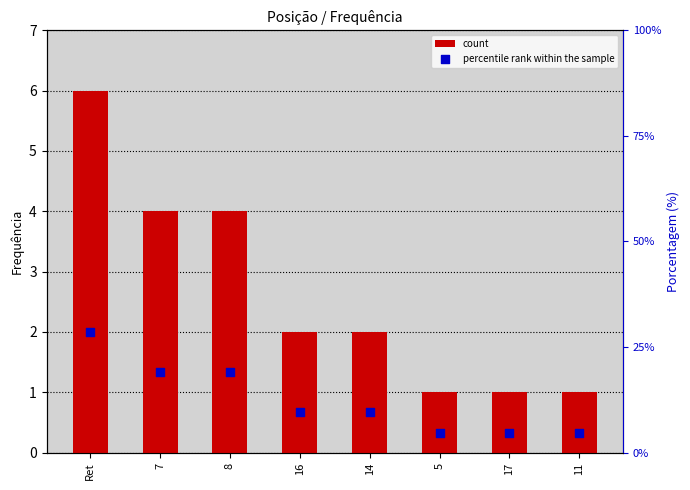

Which series reaches the minimum Y coordinate?

count